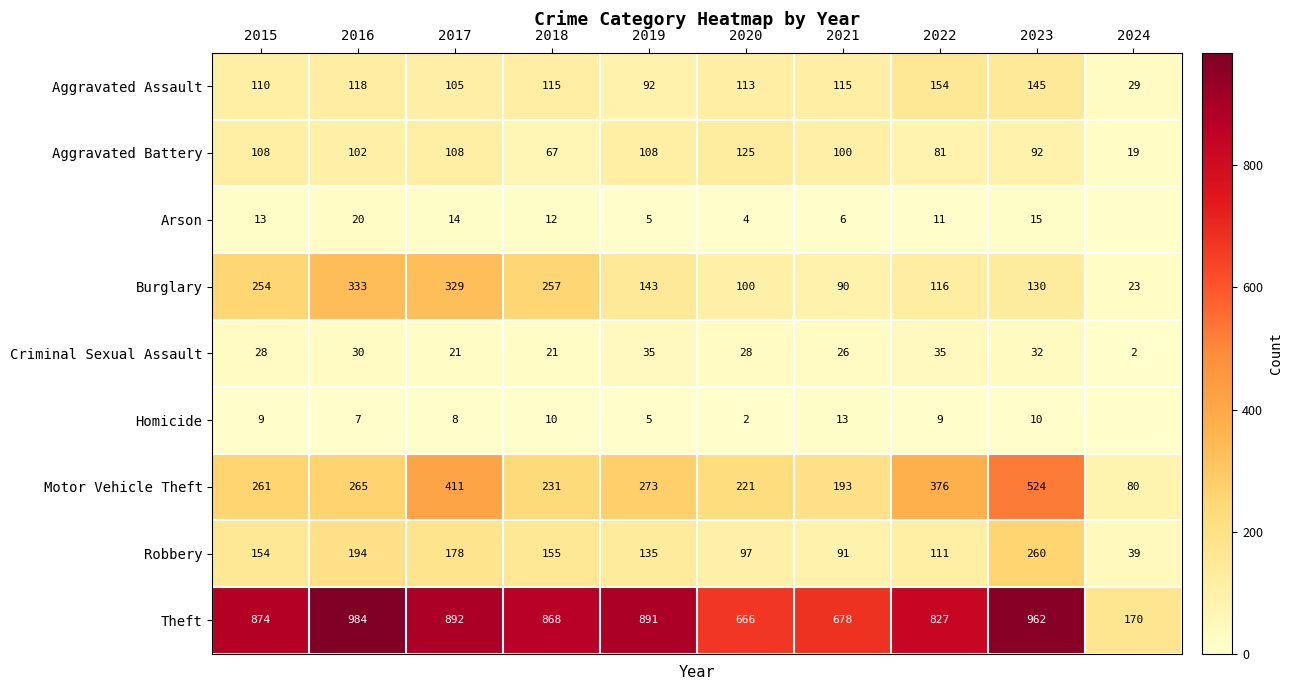

At how many categories does at least one series exceed 236?

9